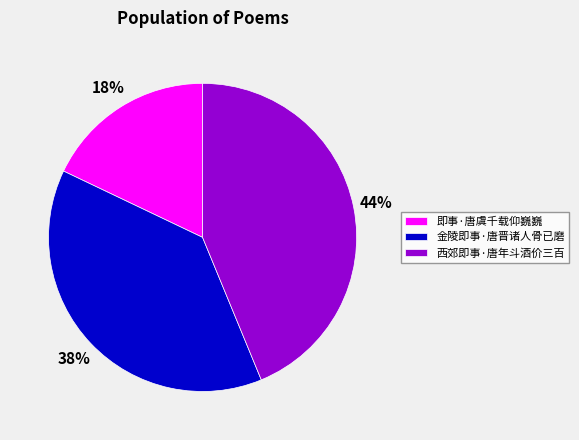

Count the number of slices in the pie.

3